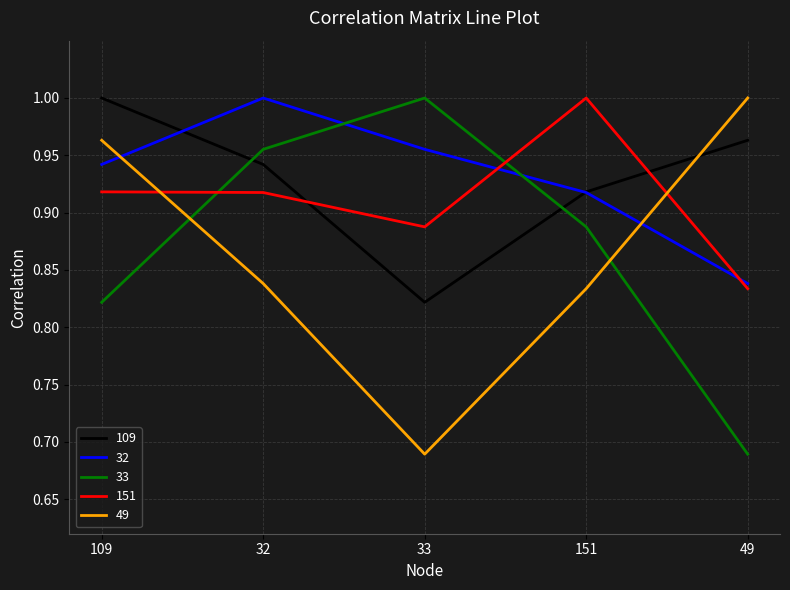

At which label is 33 closest to 0?

49